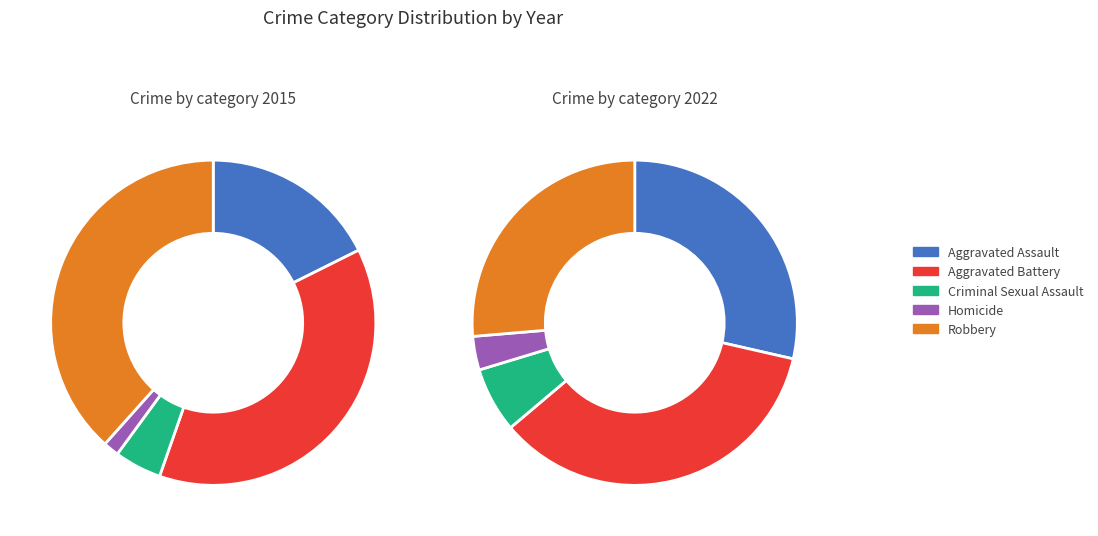

What percentage is NOT represented by Aggravated Battery?

62.3%